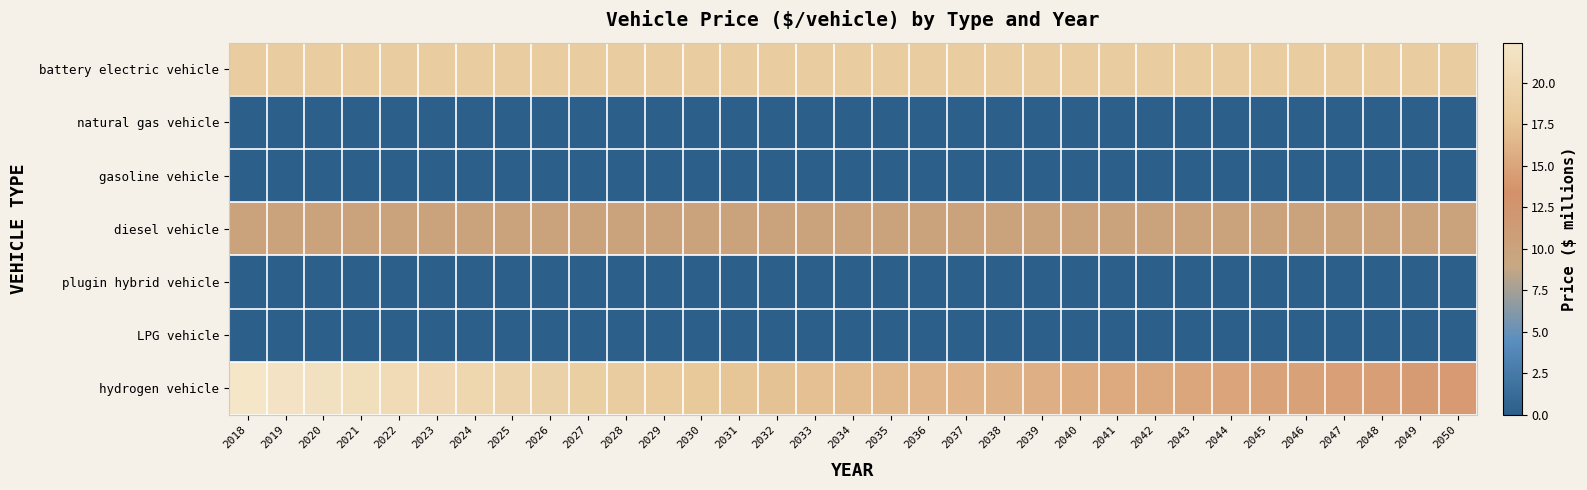

At how many categories does at least one series exceed 17?

33